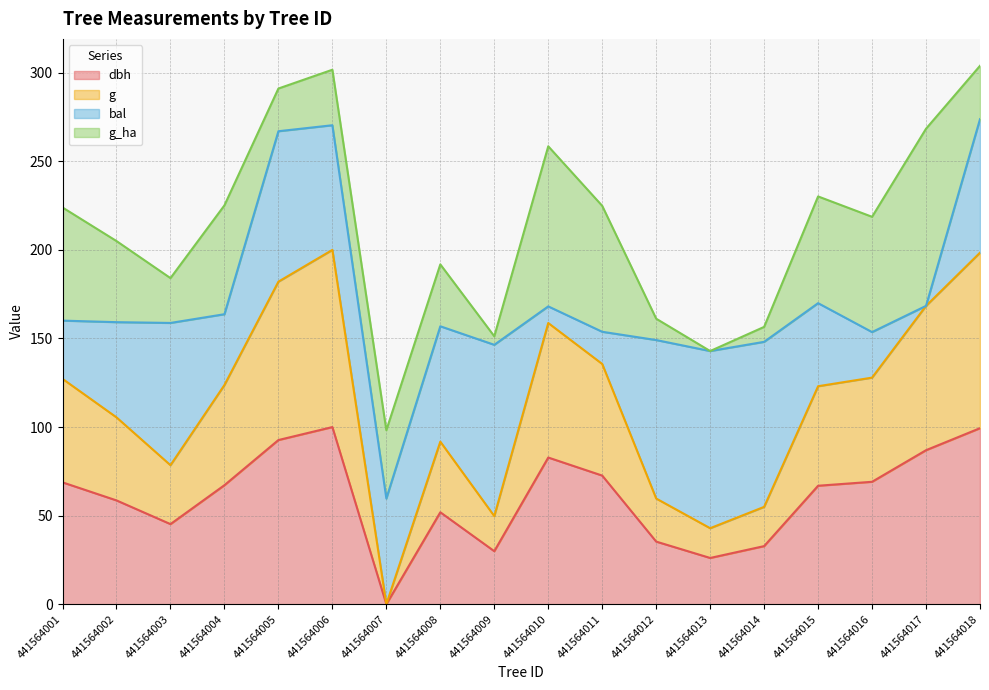

What is the total value across all series at 441564006?

301.7